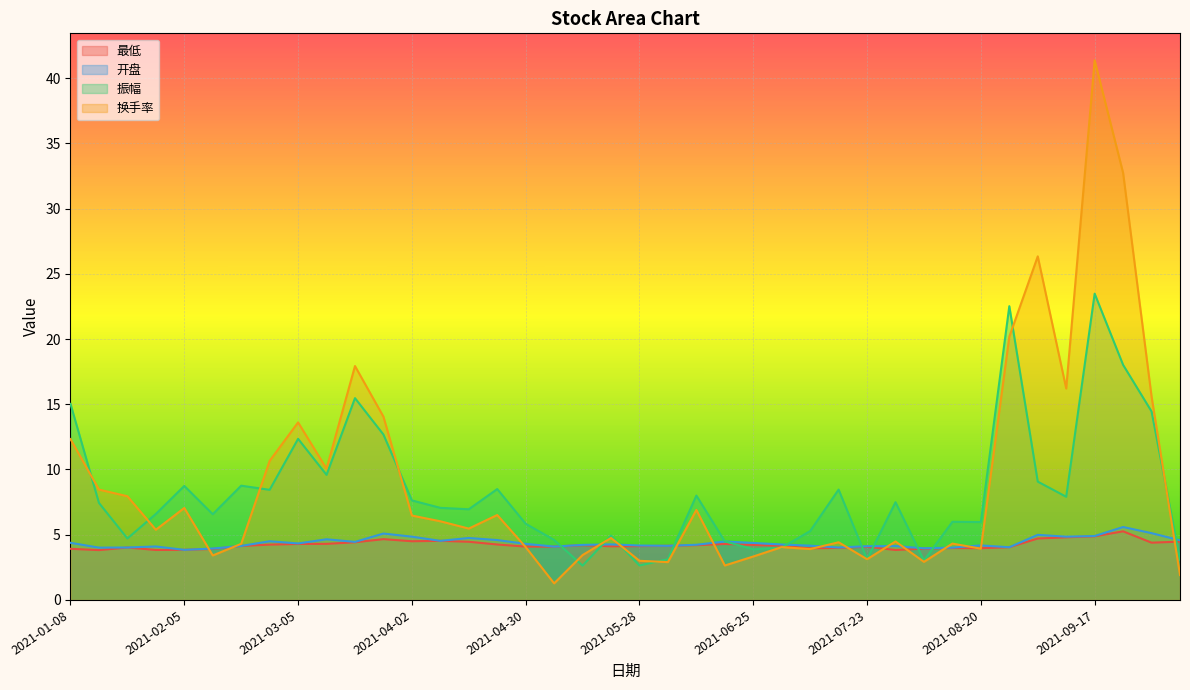

What is the sum of the 最低 values at 2021-01-22 and 2021-03-05?

8.3